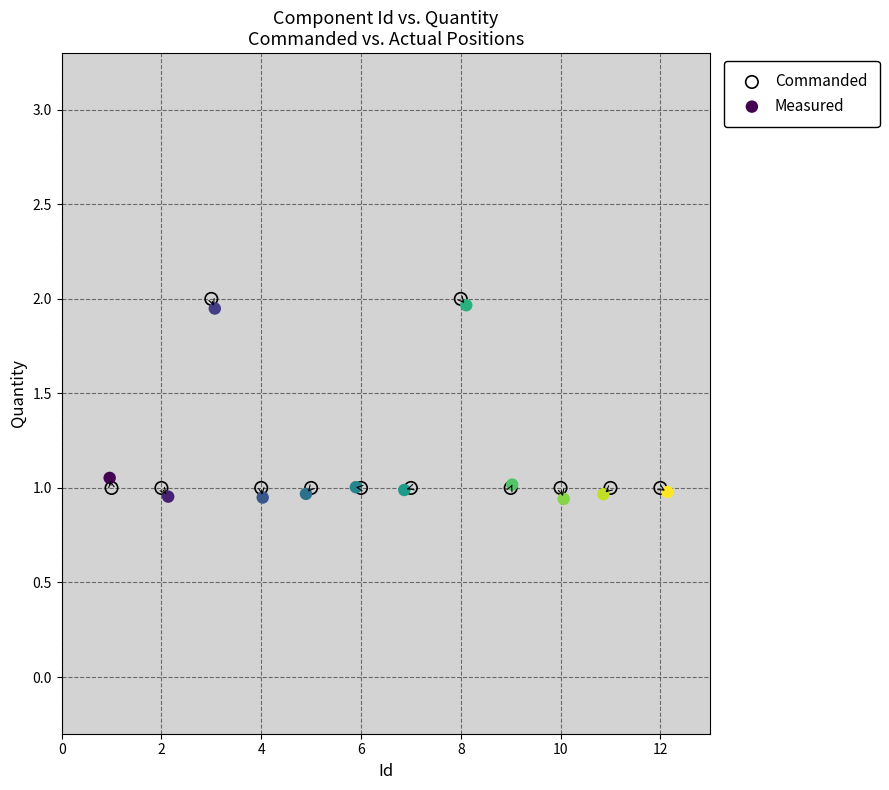

Which series contains the lowest Y value?

Measured